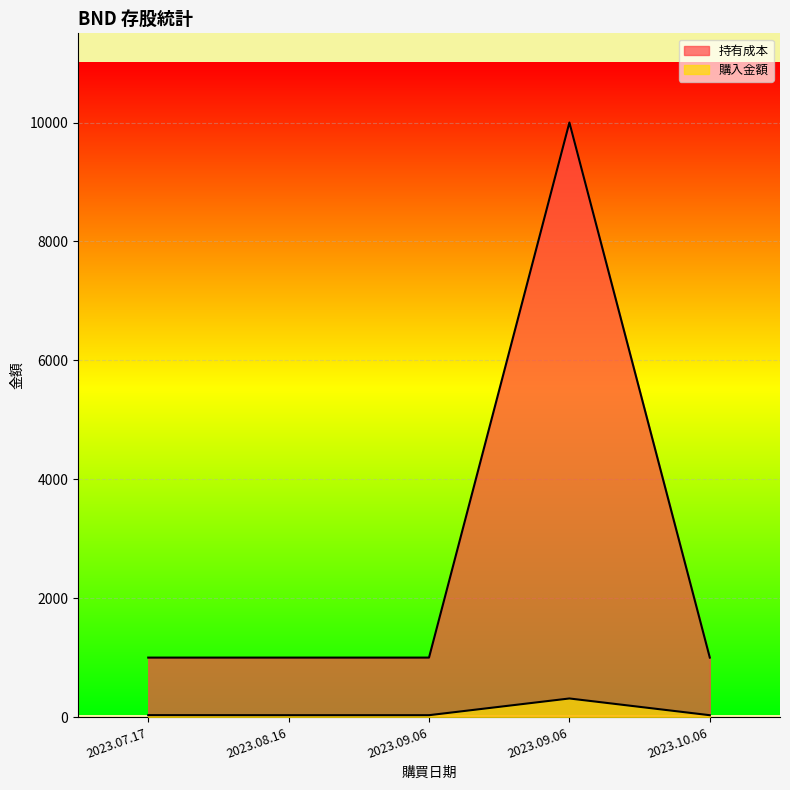

Which series changed the most between 2023.09.06 and 2023.09.06?

持有成本